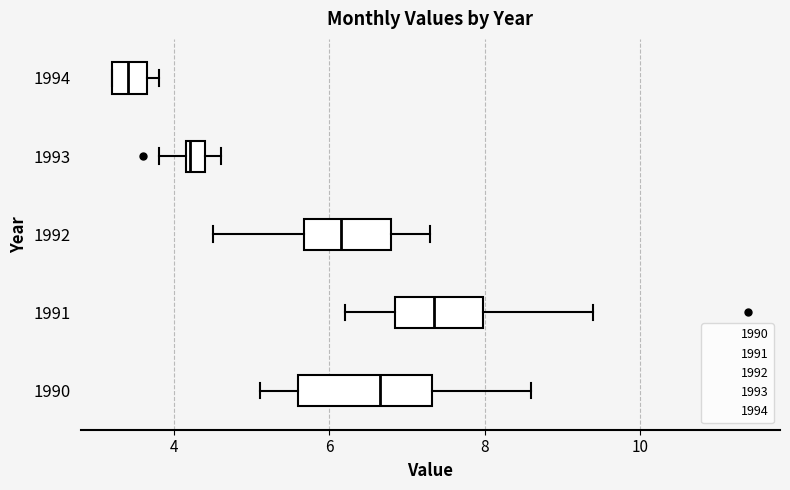

Where is the right edge of the box at y = 1994 on the x-axis? The values are not printed on the chart, so give them approximately, as read against the axis.

3.6